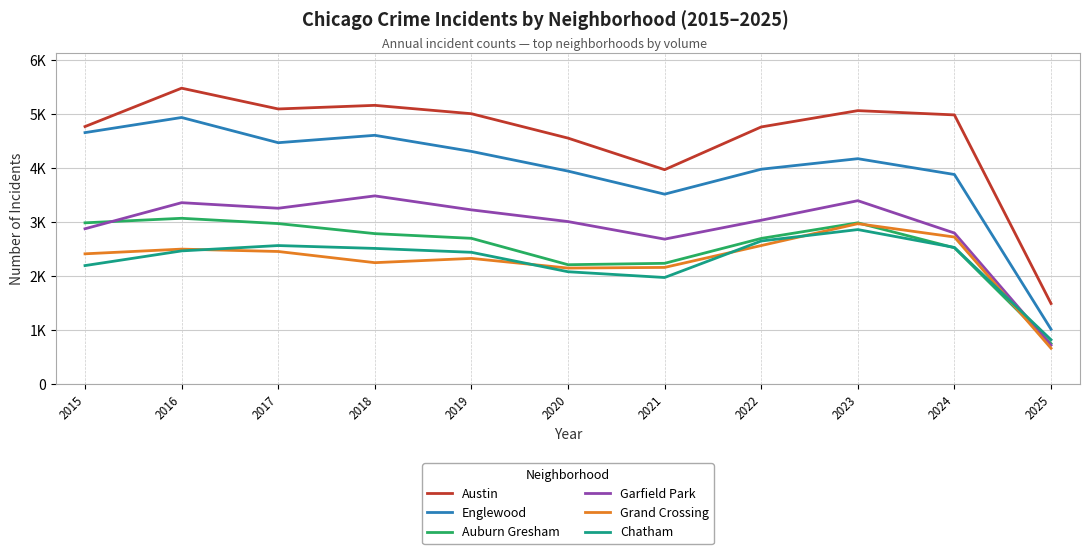

Is it true that Garfield Park equals 4882 at 2018?

False